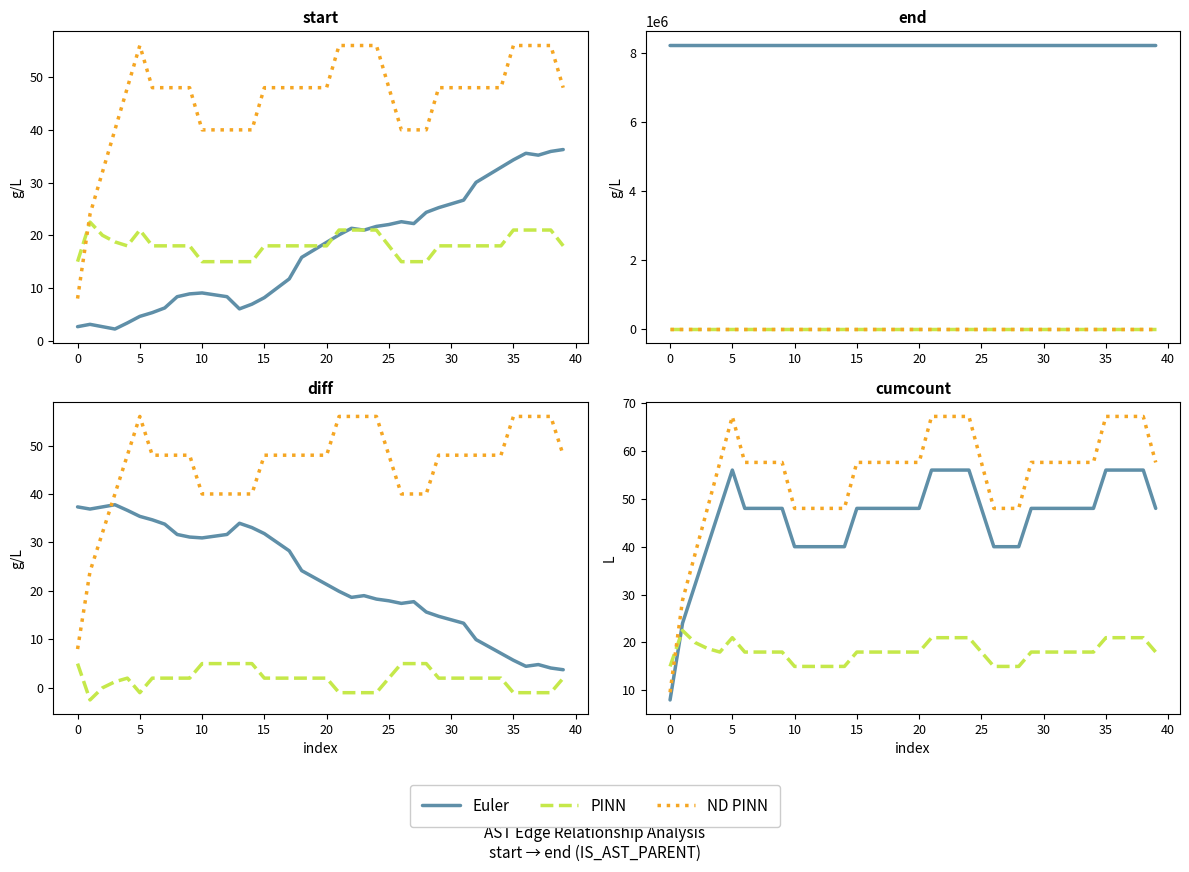

What is the label of the 12th point from the right?

28